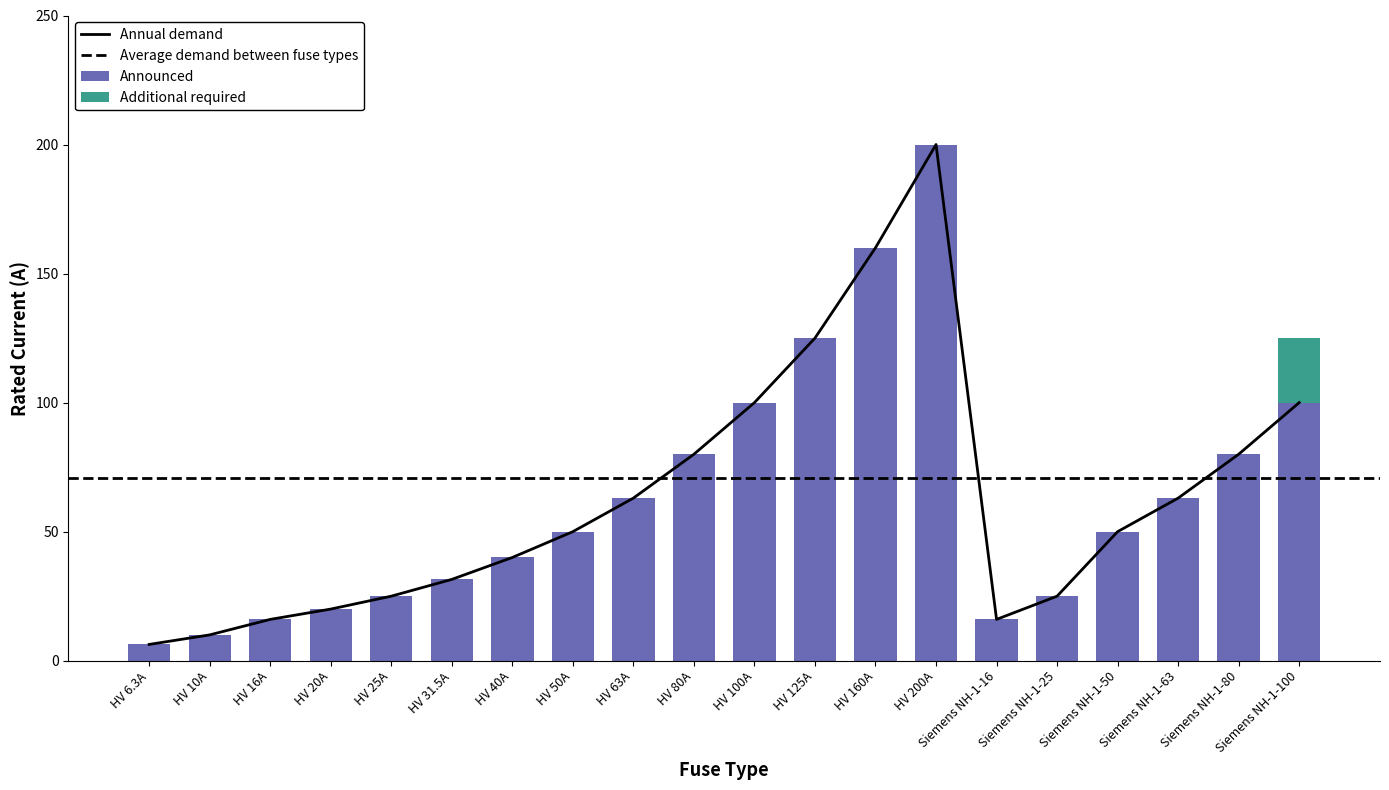

How many groups of bars are there?

20